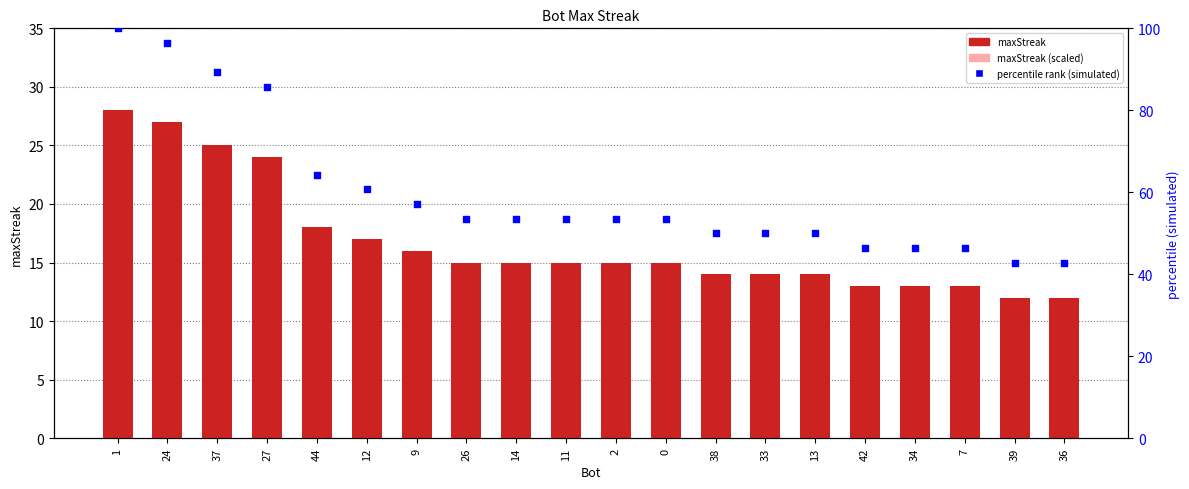

What are all the series names shown in the legend?

maxStreak, maxStreak (scaled), percentile rank